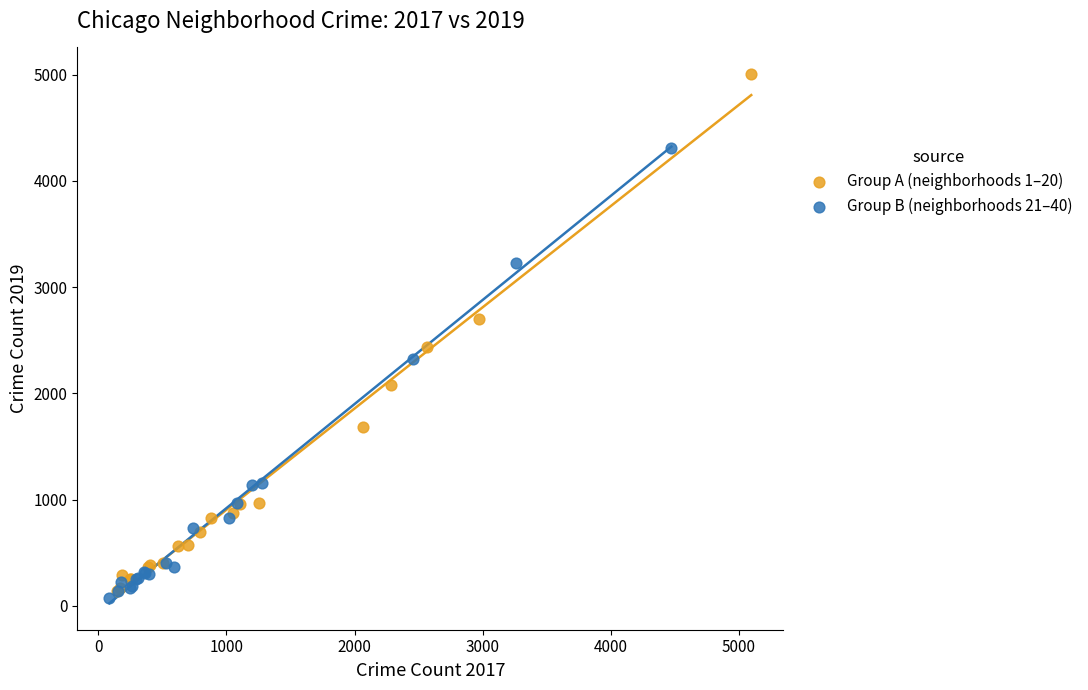

What are all the series names shown in the legend?

Group A (neighborhoods 1–20), Group B (neighborhoods 21–40)